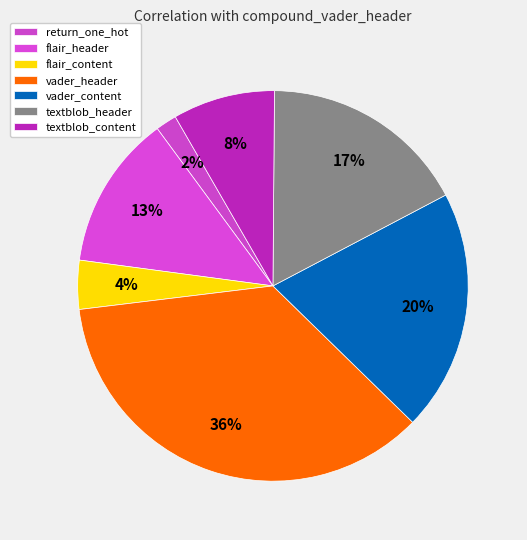

To the nearest percent, what is the difference between the largest and smallest slice percentages?

34%